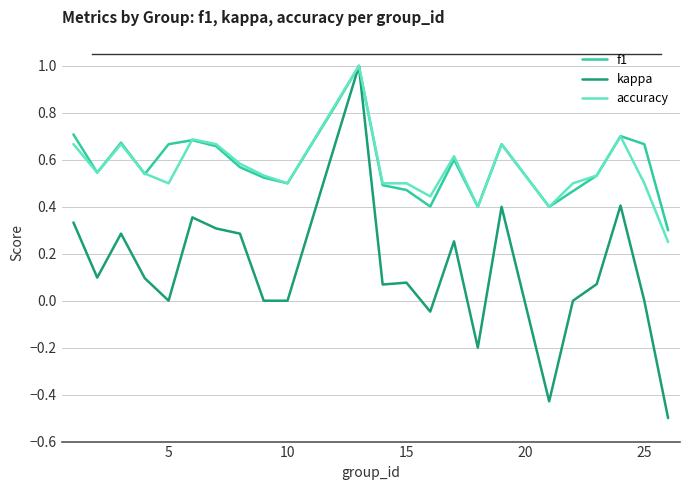

What is the smallest value displayed?

-0.5